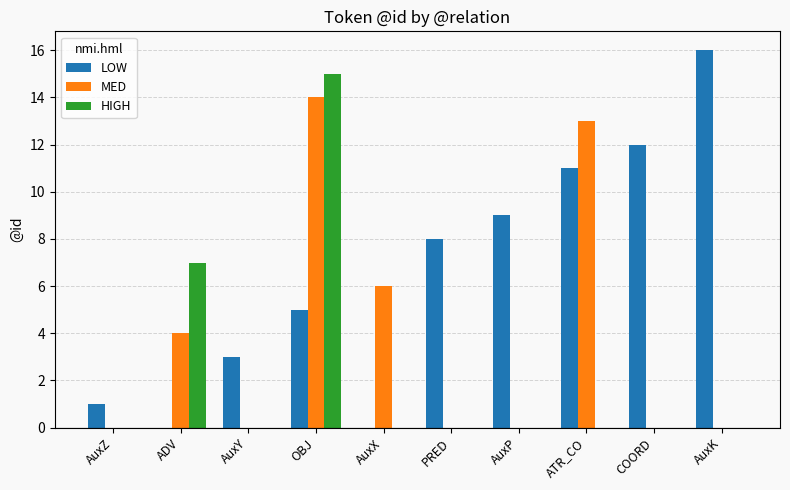

At which label does LOW reach its peak?

AuxK